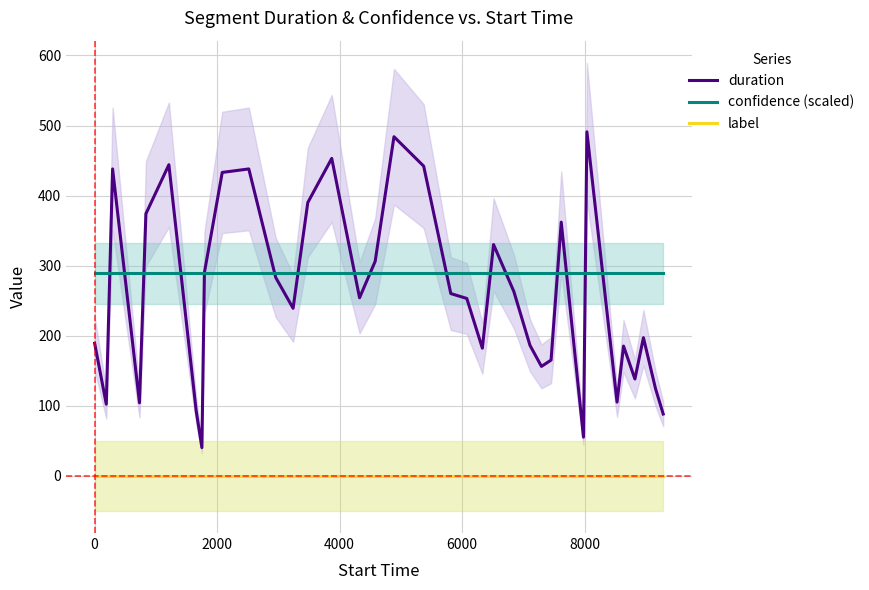

What is the lowest value of the duration series?

40.0